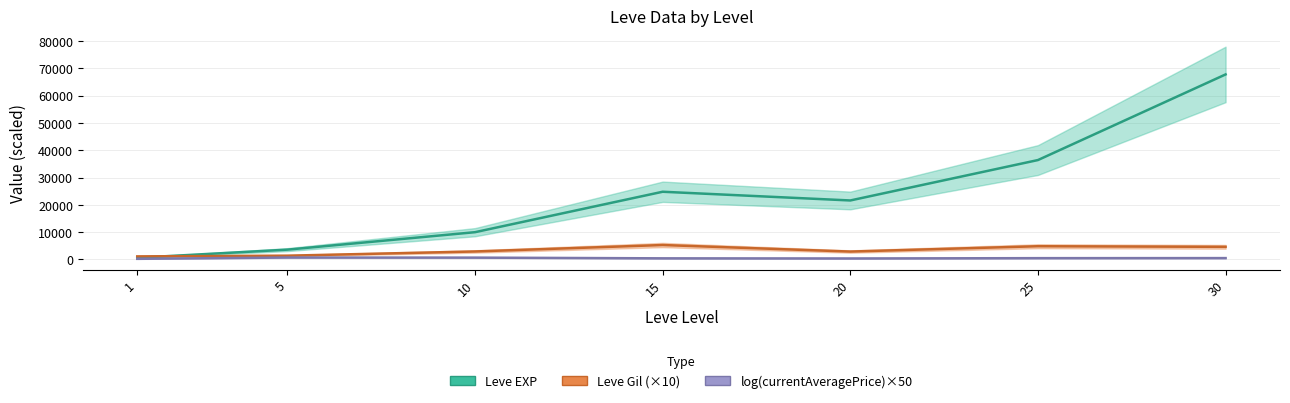

What is the total value across all series at 10?

13597.8